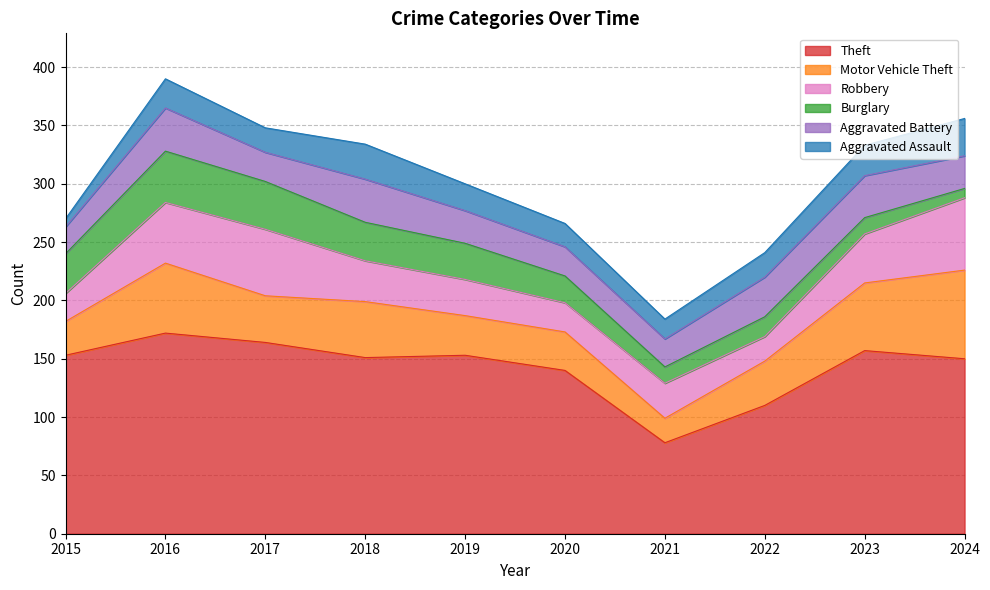

Is it true that Theft equals 151 at 2018?

True